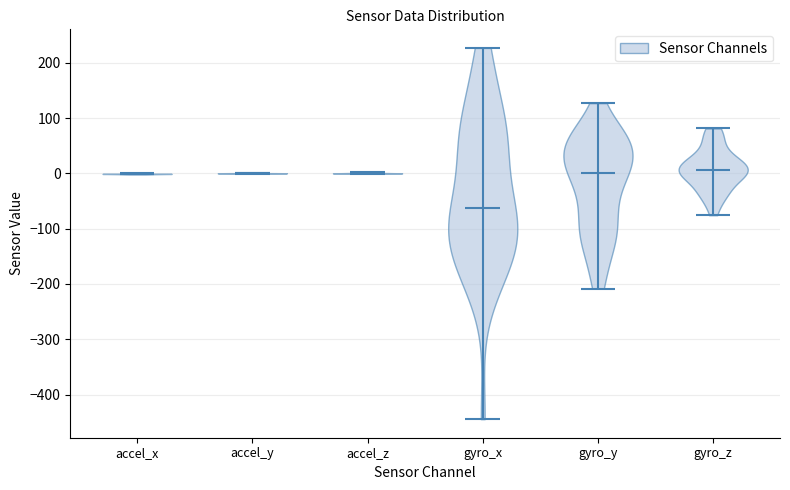

What is the highest point the violin for gyro_z reaches on the y-axis? The values are not printed on the chart, so give them approximately, as read against the axis.

80